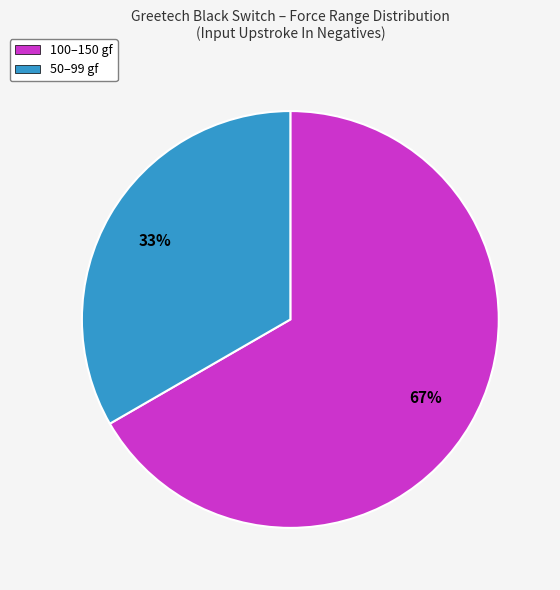

To the nearest percent, what percentage of the pie is 100–150 gf?

67%